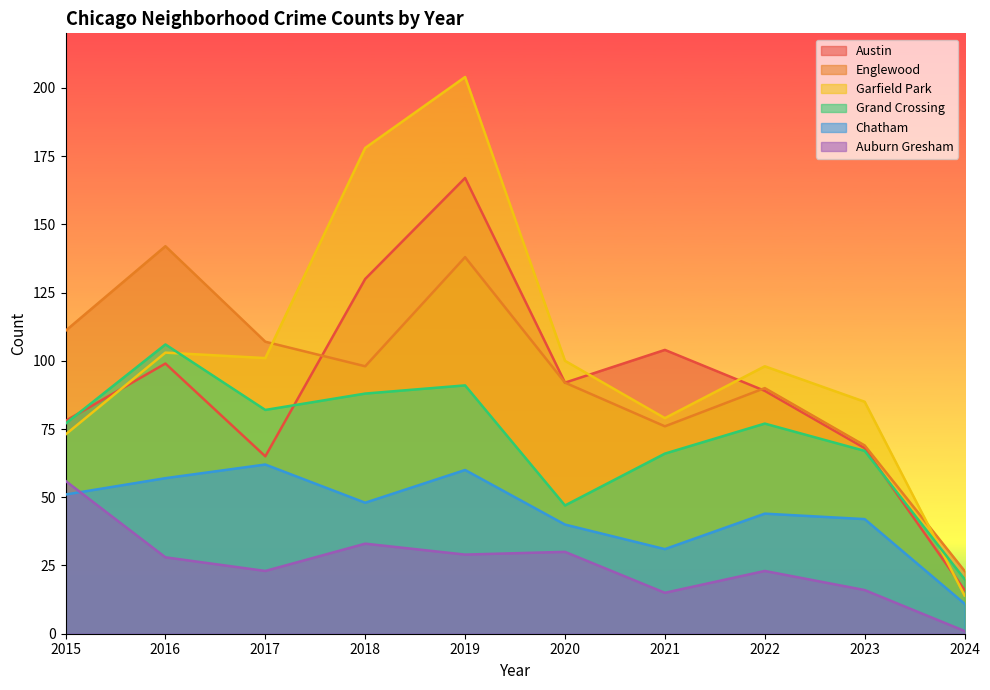

True or false: Englewood has more than 1 interior local peaks.

True